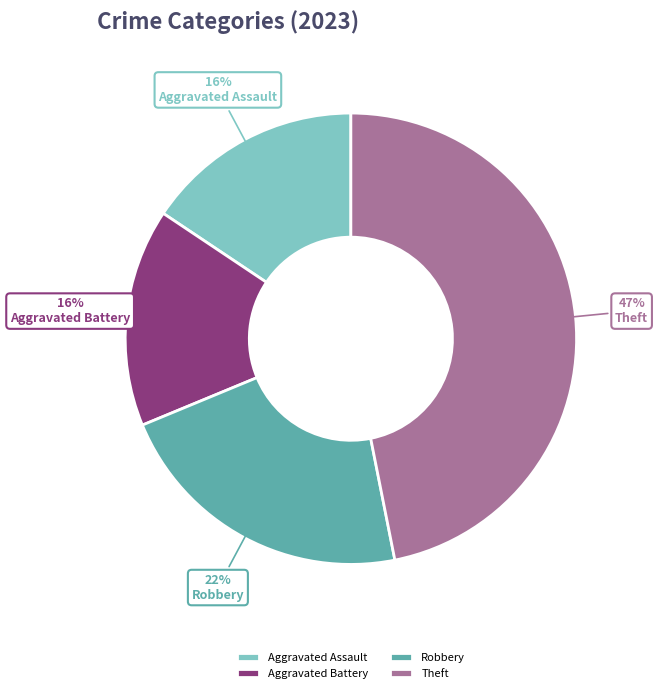

To the nearest percent, what is the difference between the Robbery and Theft slice percentages?

25%